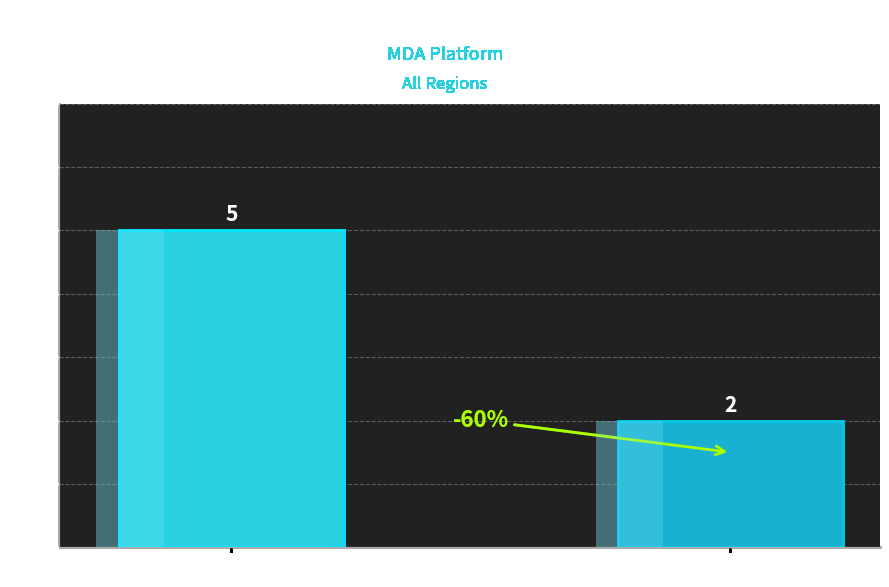

Reading left to right, list all the values displayed in this chart.

Old Product B (SOC)=5	New Product A=2